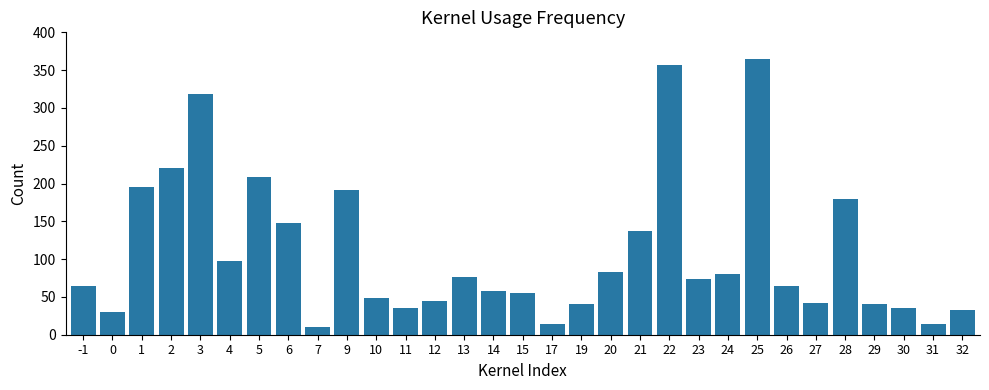

Does the chart contain any negative values?

No